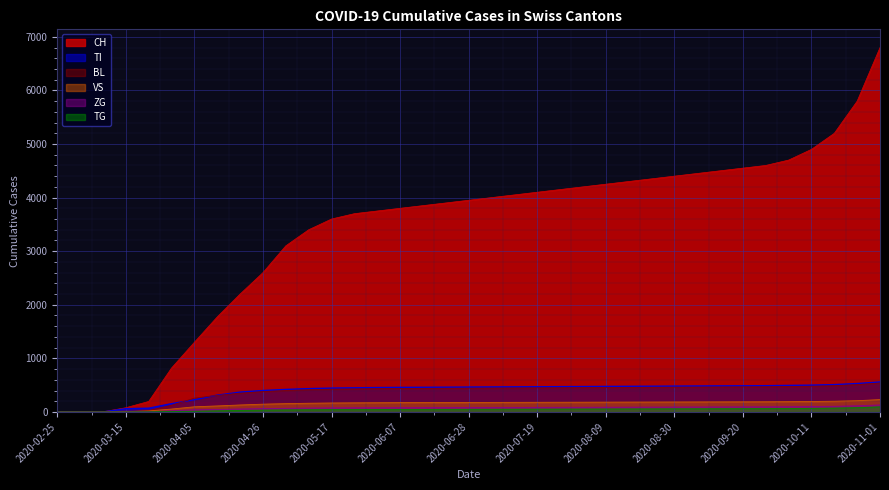

Which label corresponds to the smallest value in the chart?

2020-02-25